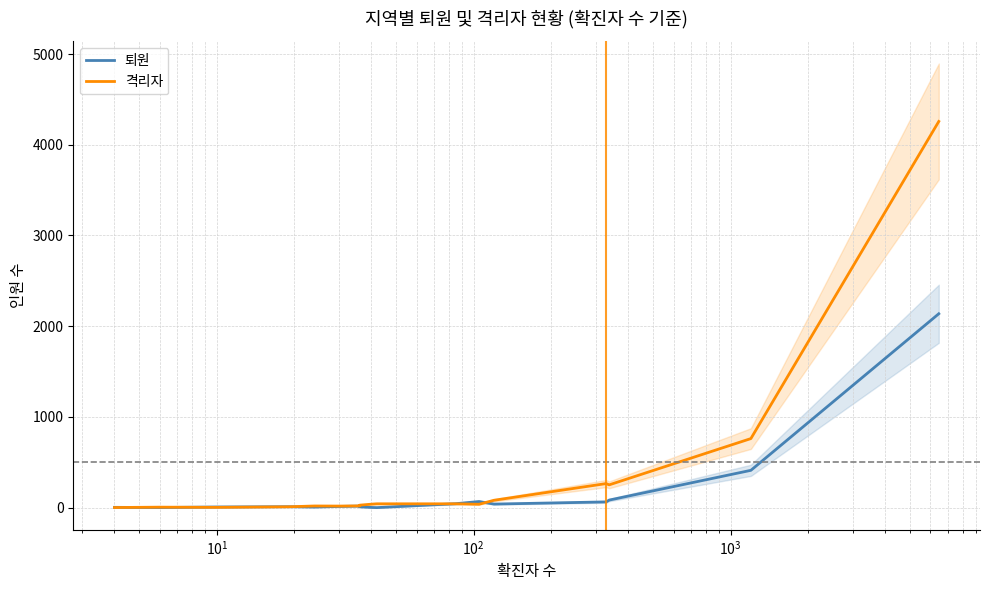

Does the chart display data point markers on the line(s)?

No